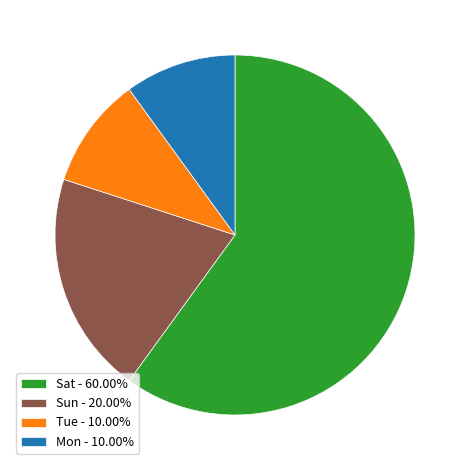

Combined, do Sat - 60.00% and Tue - 10.00% account for over 50%?

Yes